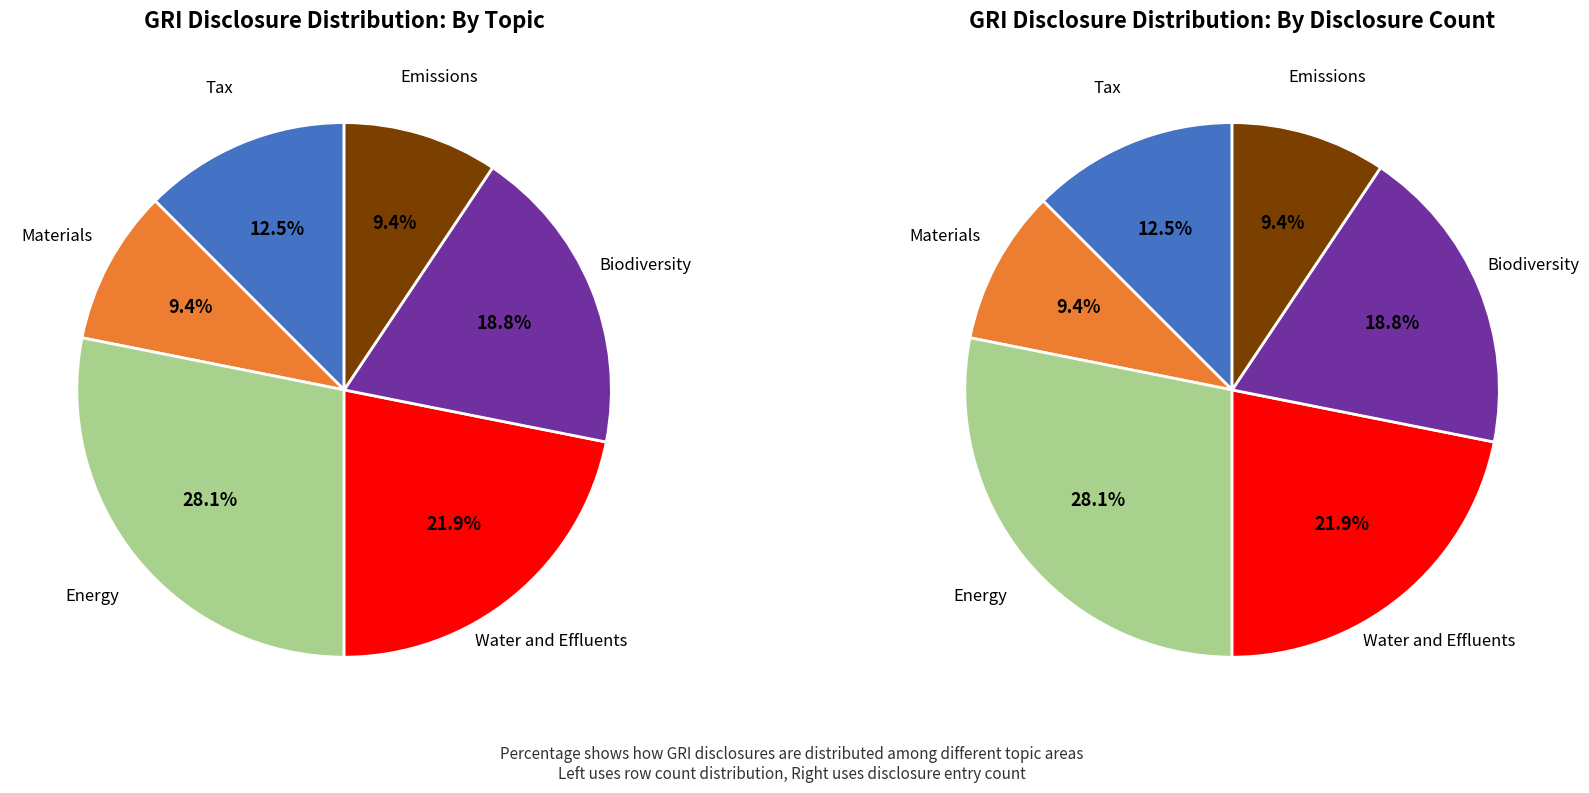

Which slice is the largest?

Energy